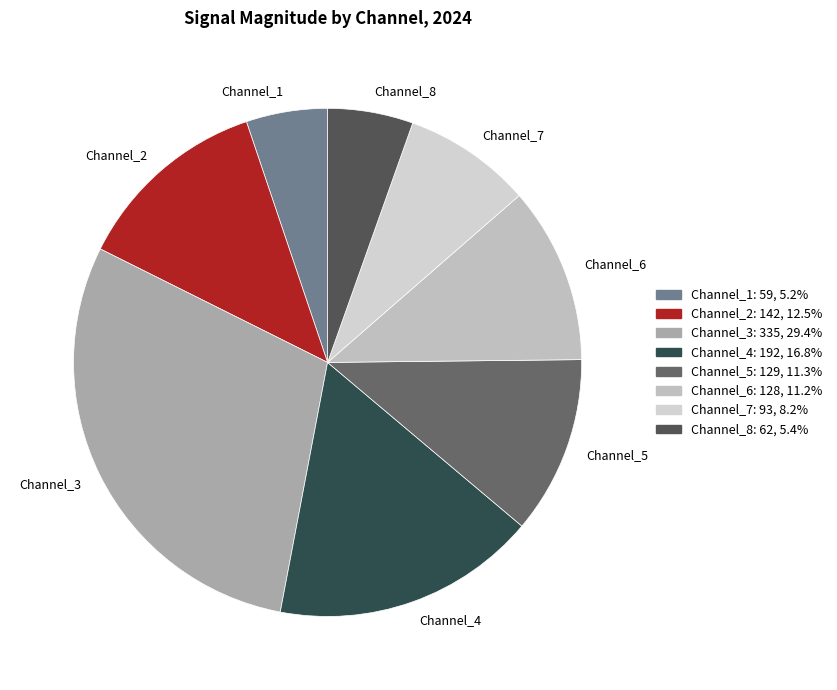

Which has a higher value, Channel_2 or Channel_1?

Channel_2